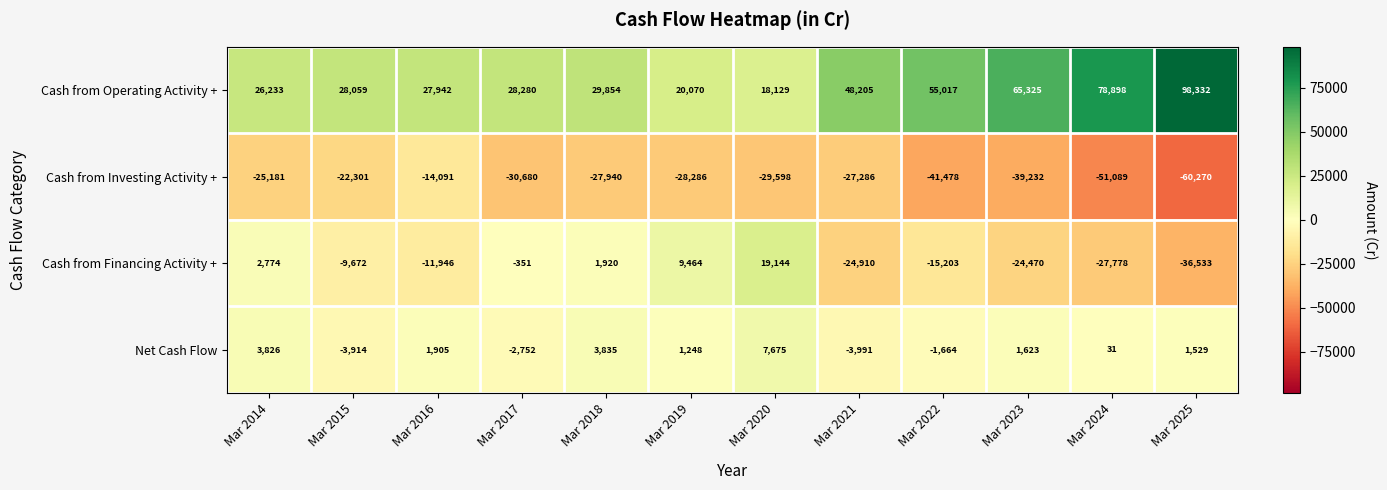

Which label corresponds to the smallest value in the chart?

Mar 2025